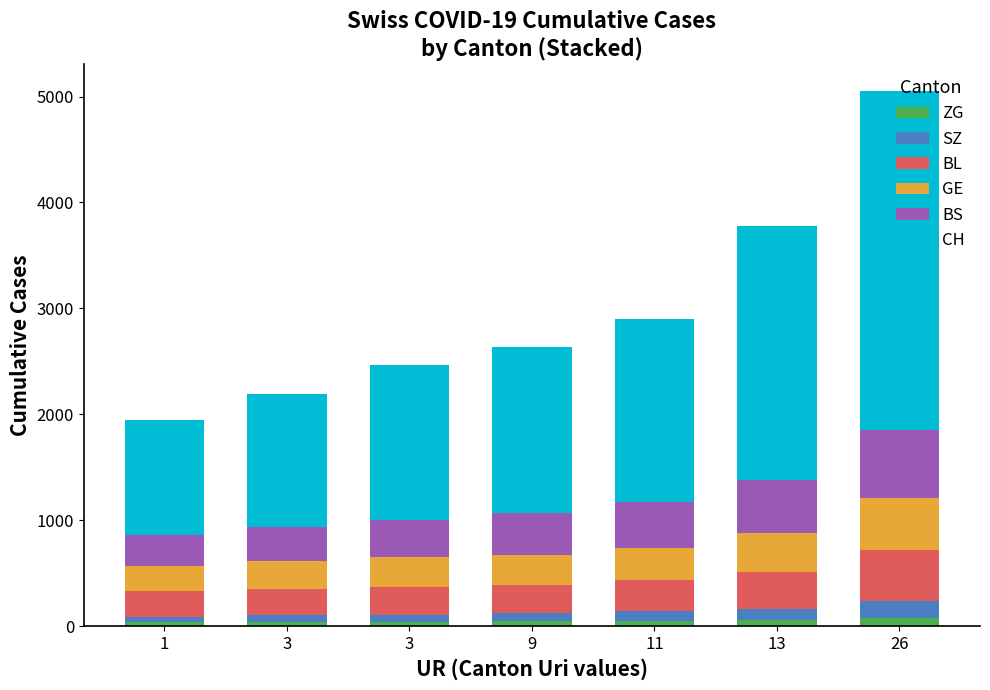

Read the BL value at 11.

298